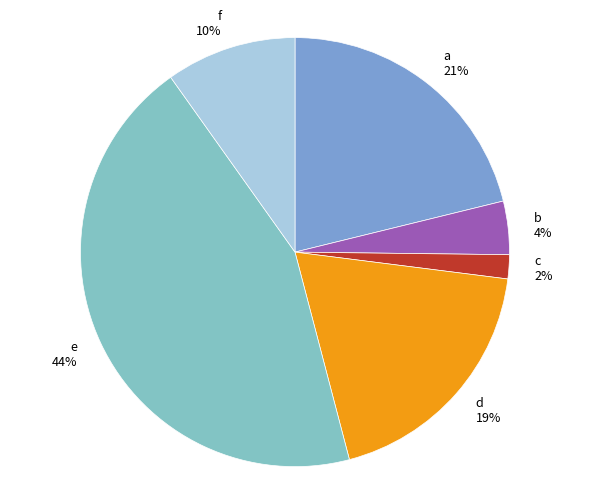

To the nearest percent, what is the difference between the a and e slice percentages?

23%